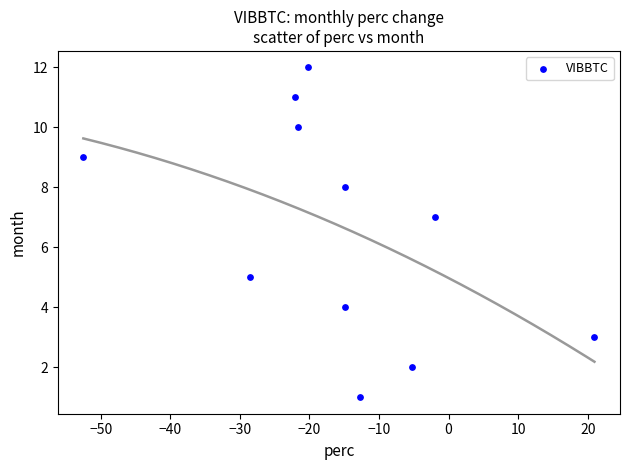

What is the average Y value?

7